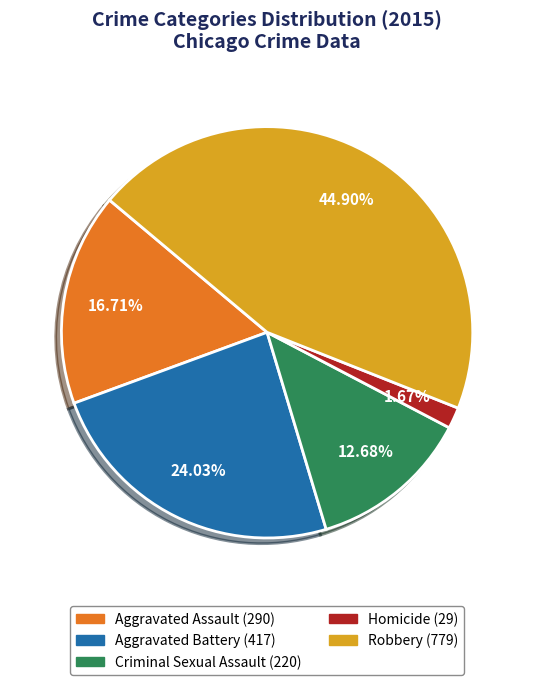

How many segments does this pie chart have?

5